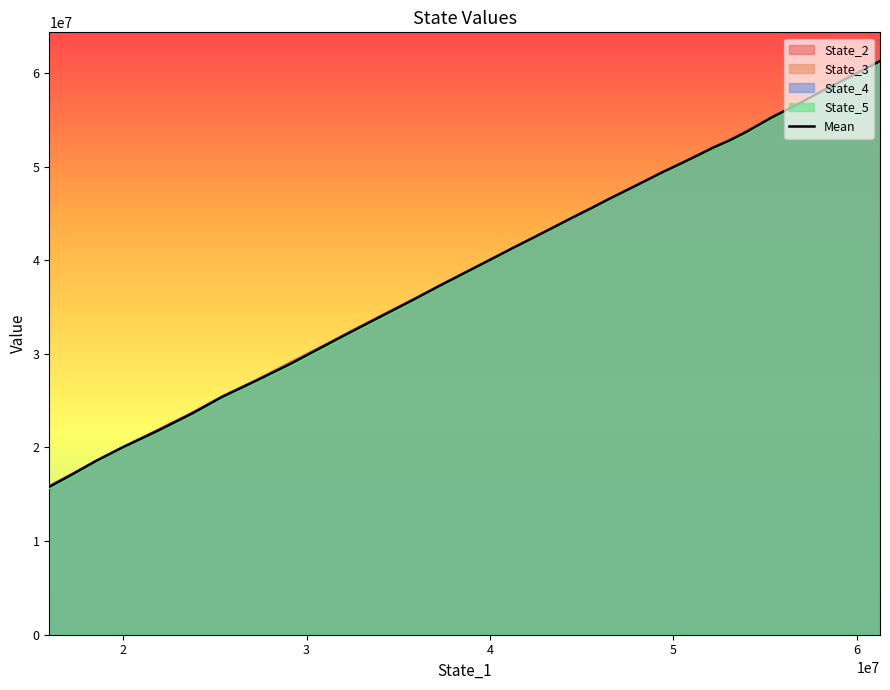

Which series has the widest spread of values?

State_5